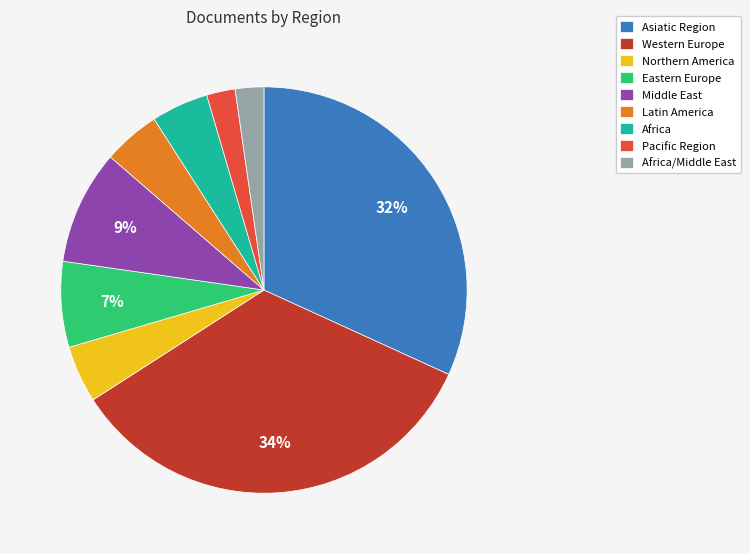

How many segments does this pie chart have?

9